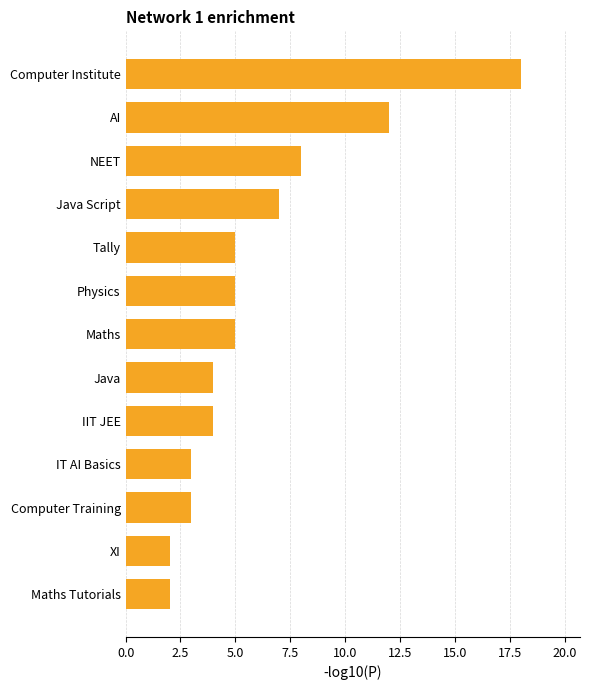

What is the greatest value displayed?

18